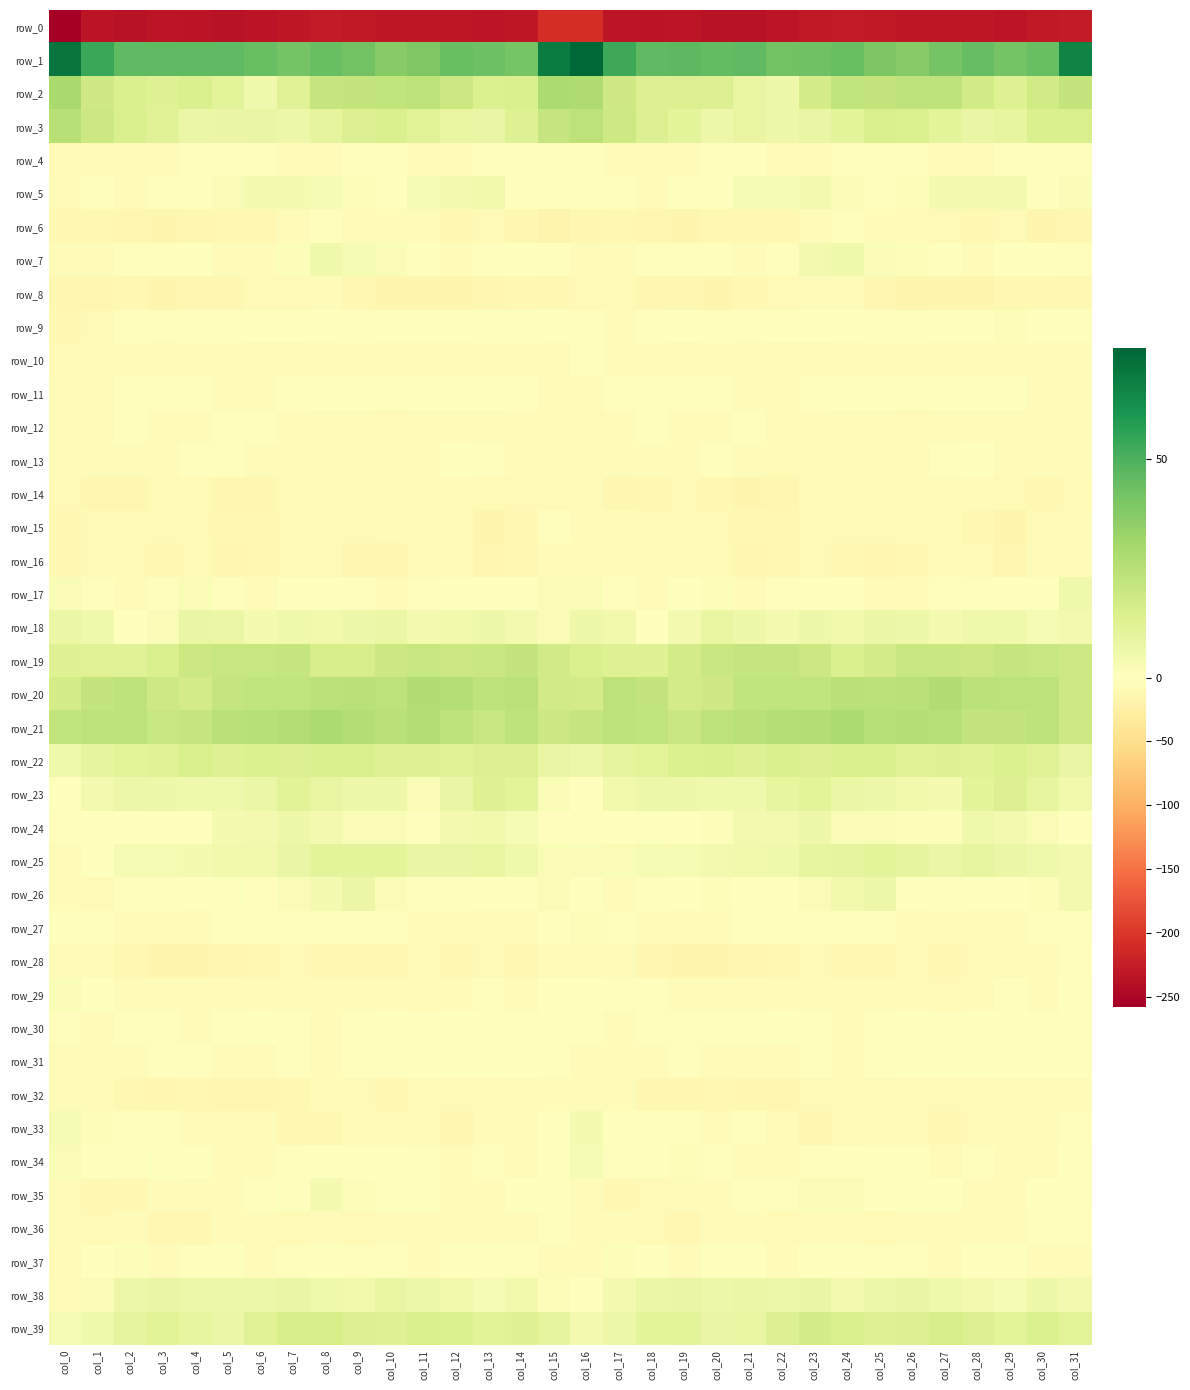

Is it true that row_32 equals -16.7 at col_18?

False